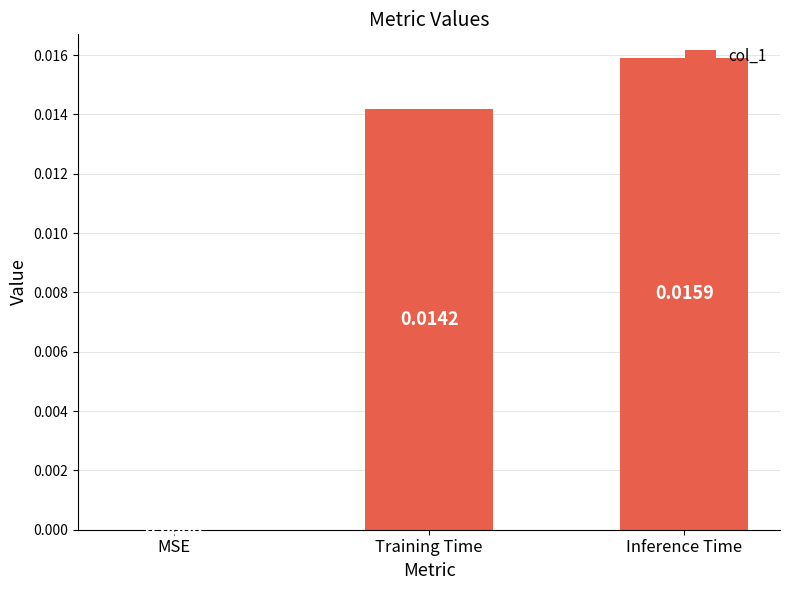

How many positive values are there?

2